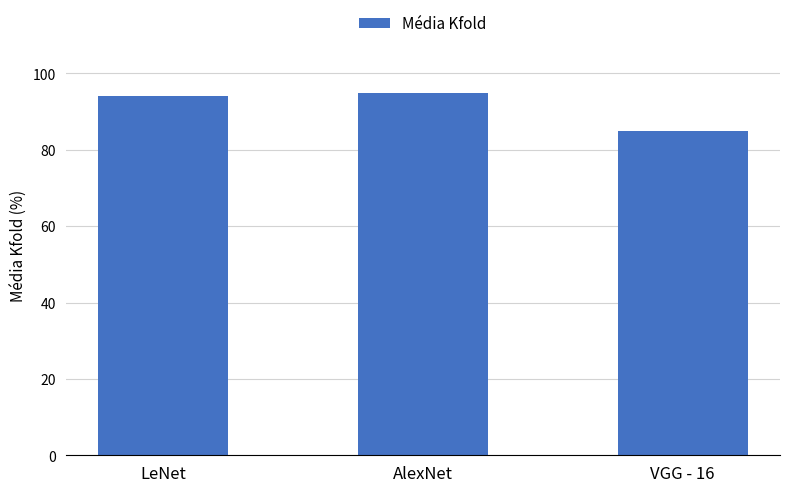

What is the difference between the values at AlexNet and VGG - 16?

10.0